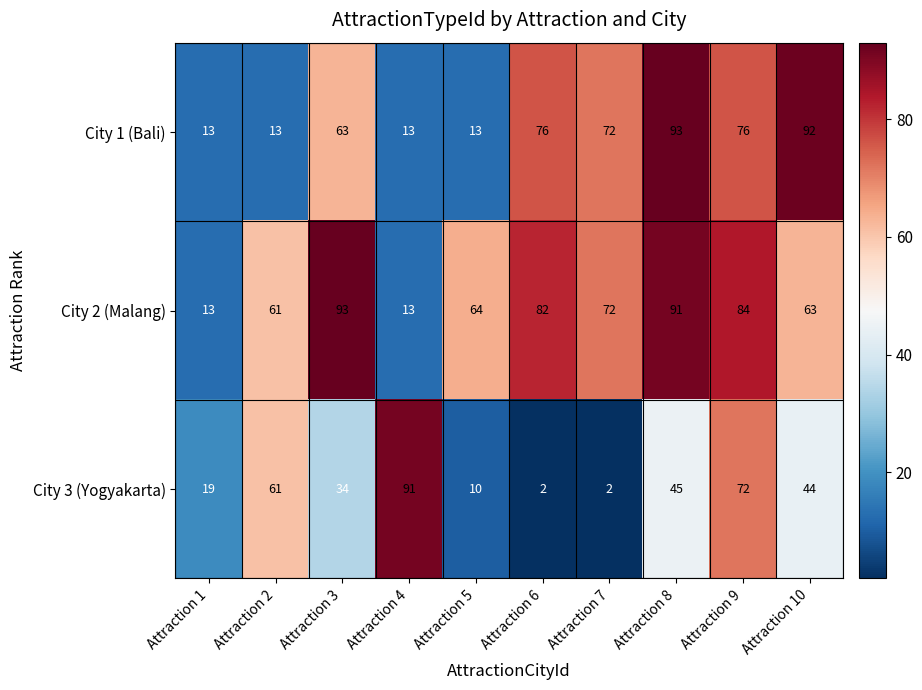

Which series has the widest spread of values?

City 3 (Yogyakarta)